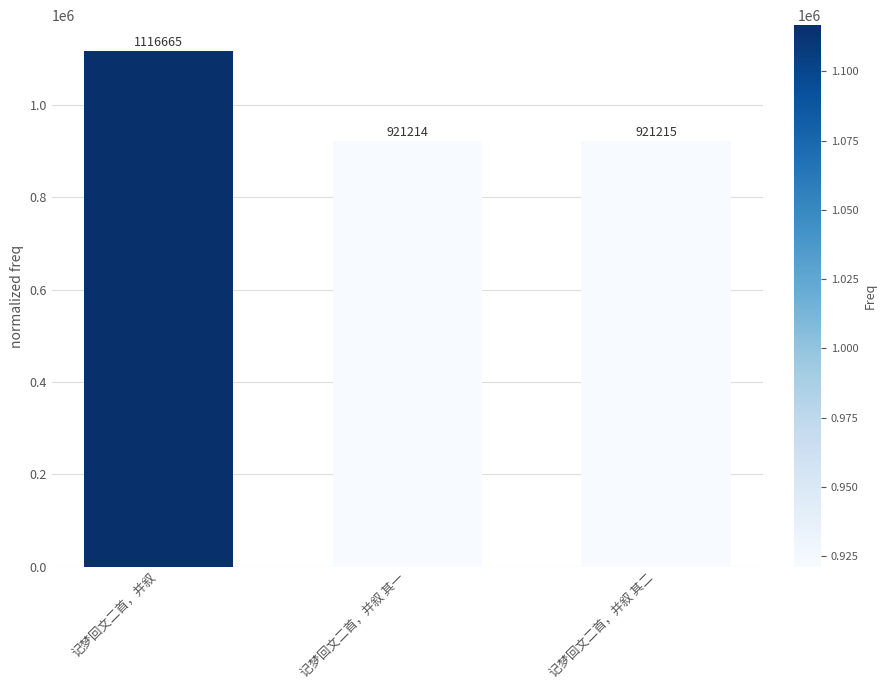

What is the sum of the values at 记梦回文二首，并叙 and 记梦回文二首，并叙 其一?

2037879